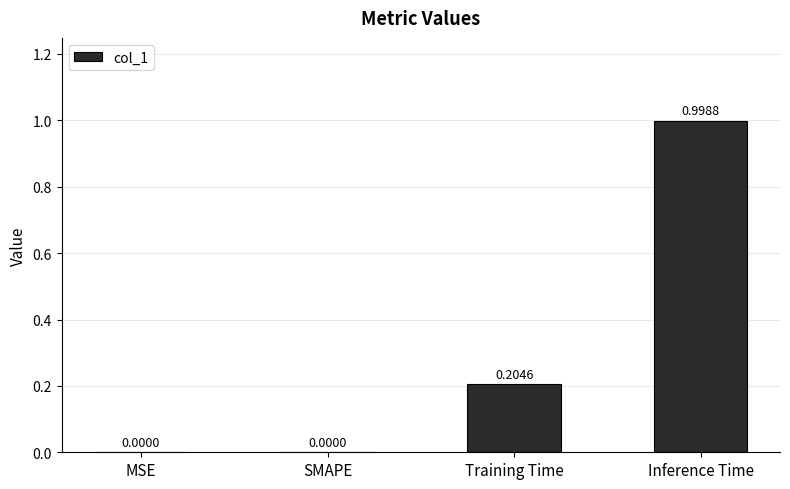

What is the greatest value displayed?

1.0